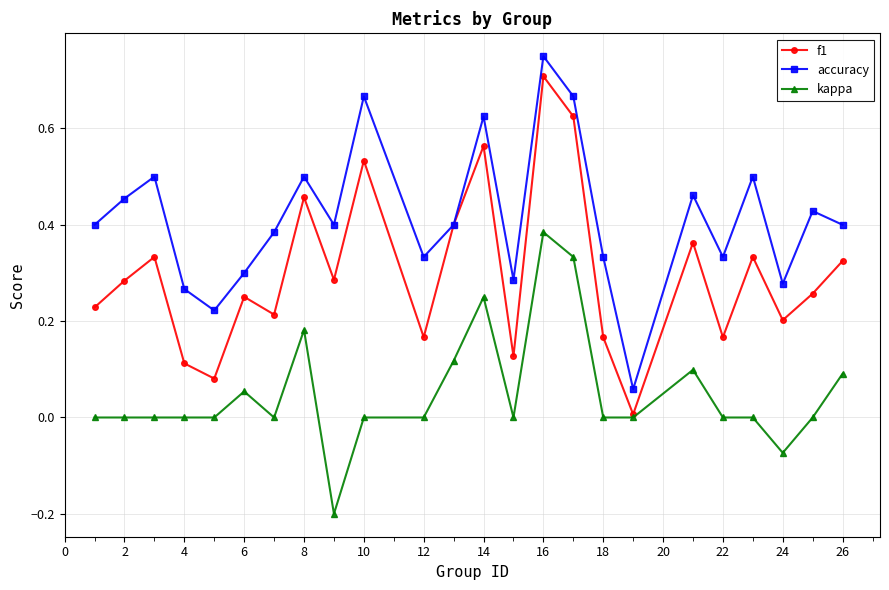

What is the sum of all kappa values?

1.2